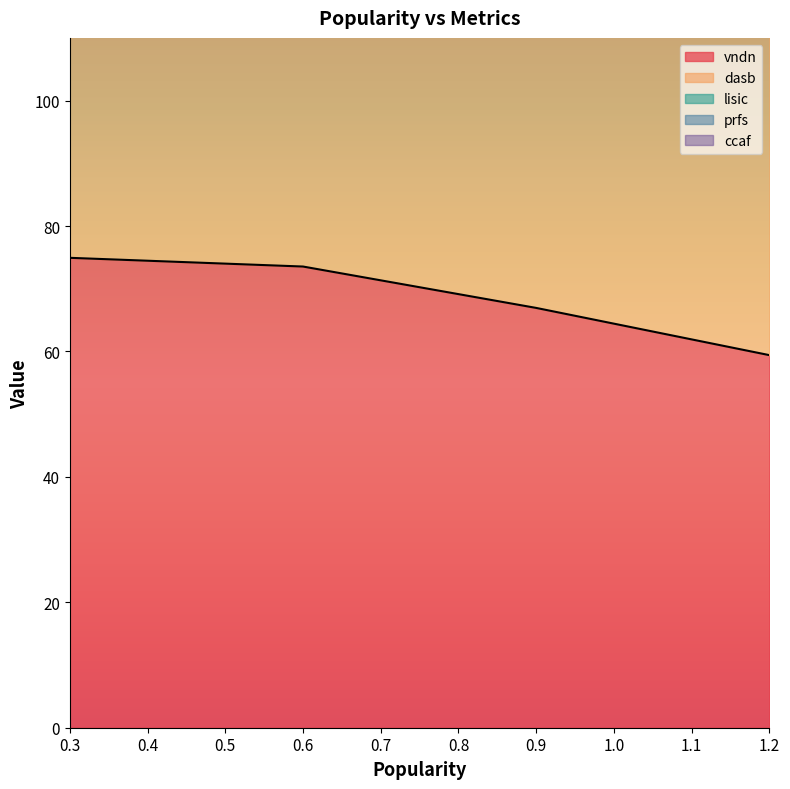

How many values in the dasb series exceed 172?

2